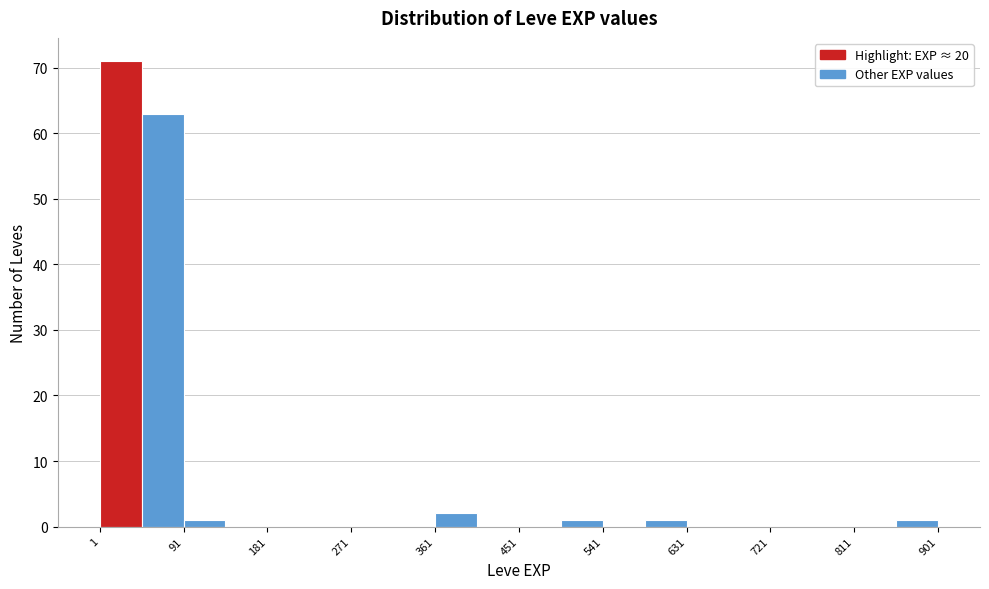

Reading left to right, transcribe this chart: for each bar, give the range it covers on the x-axis and its height. Neither the bar edges nor the heights are printed on the chart, so give them approximately, as read against the axes.

1 to 46: 71
46 to 91: 63
91 to 136: 1
136 to 181: 0
181 to 226: 0
226 to 271: 0
271 to 316: 0
316 to 361: 0
361 to 406: 2
406 to 451: 0
451 to 496: 0
496 to 541: 1
541 to 586: 0
586 to 631: 1
631 to 676: 0
676 to 721: 0
721 to 766: 0
766 to 811: 0
811 to 856: 0
856 to 901: 1